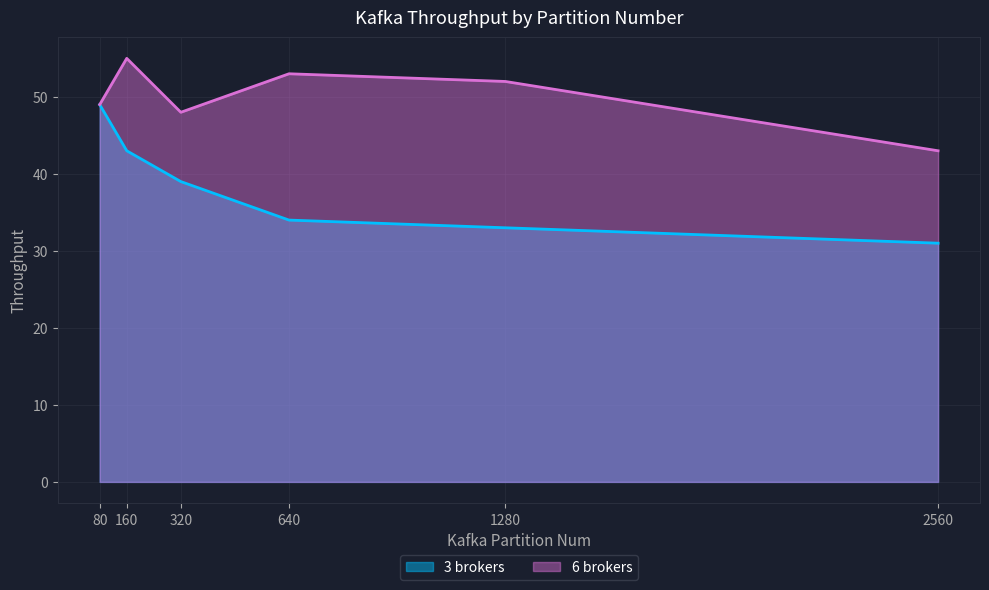

True or false: 6 brokers and 3 brokers cross at least once.

False